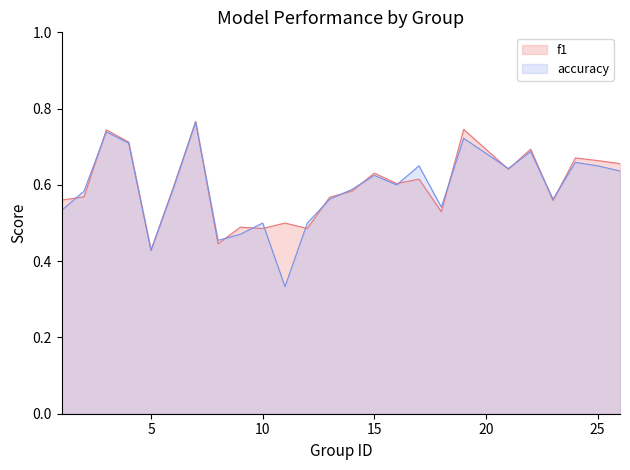

At which category does accuracy reach its first local valley?

5